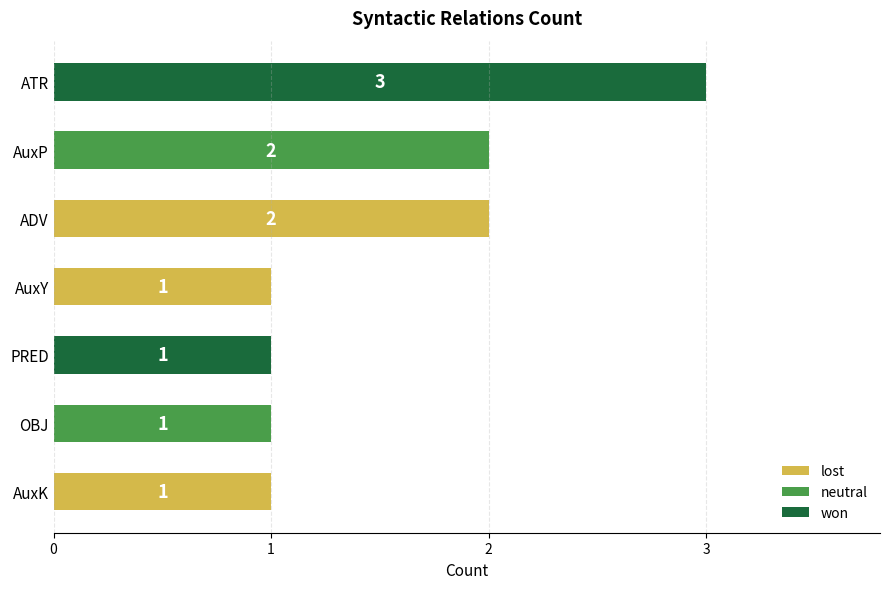

Between AuxK and AuxP, which is larger?

AuxP